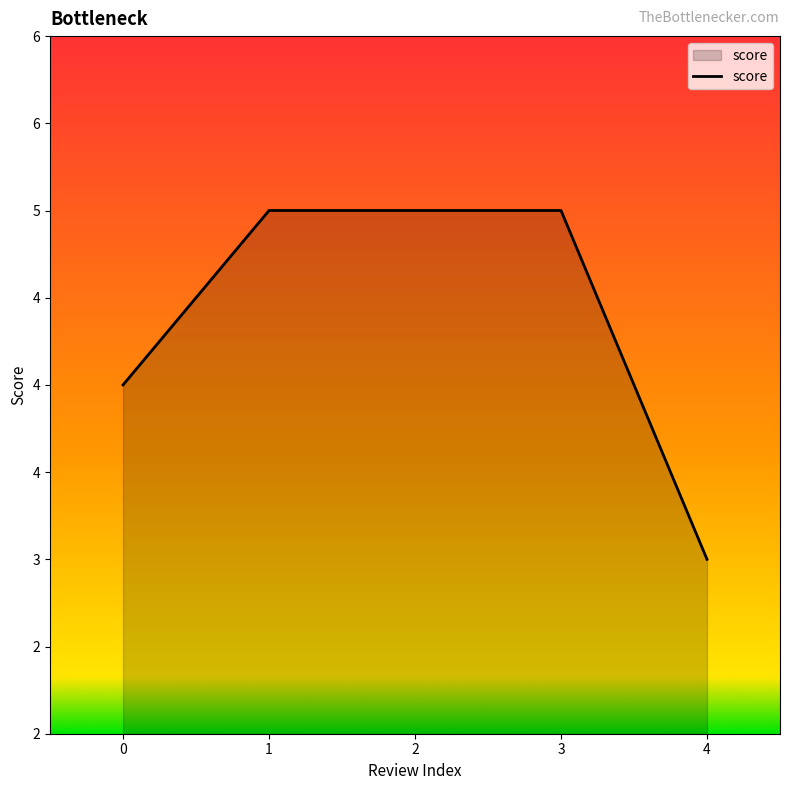

Is this an area chart (filled region under the line)?

Yes